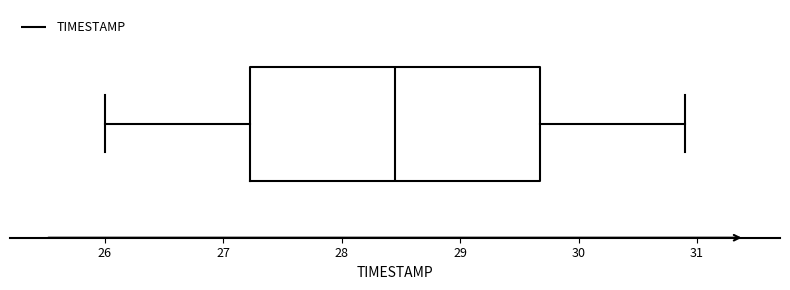

Read this box plot against the x-axis: the position of the median line, the range covered by the box, and the ends of both whiskers. The values are not printed on the chart, so give them approximately, as read against the axis.

median 28.5, box 27.2 to 29.7, whiskers 26.0 to 30.9